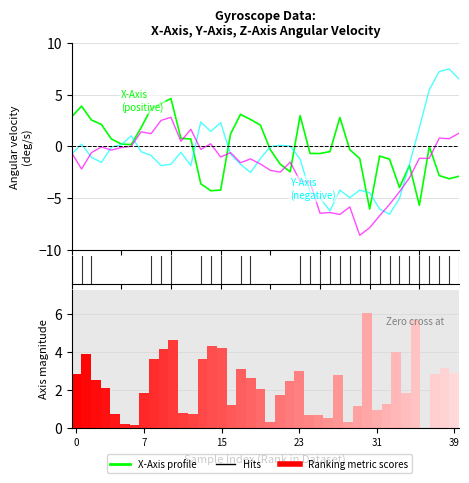

What is the minimum value shown in the chart?

-8.6